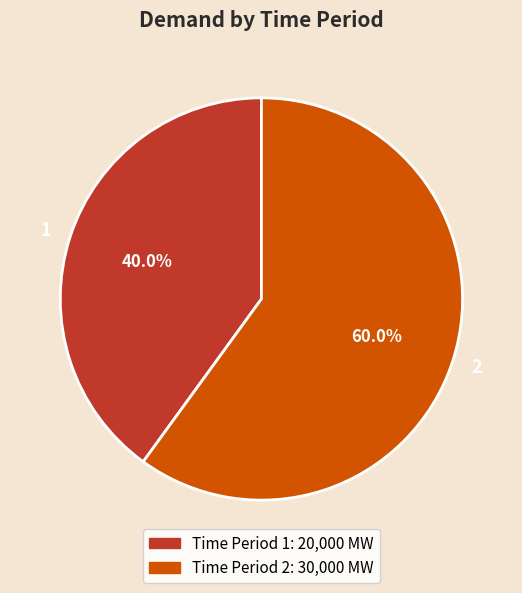

Which slice represents more than half of the pie?

2